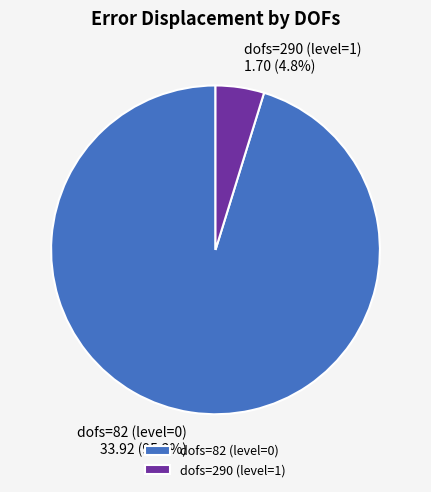

How many segments does this pie chart have?

2